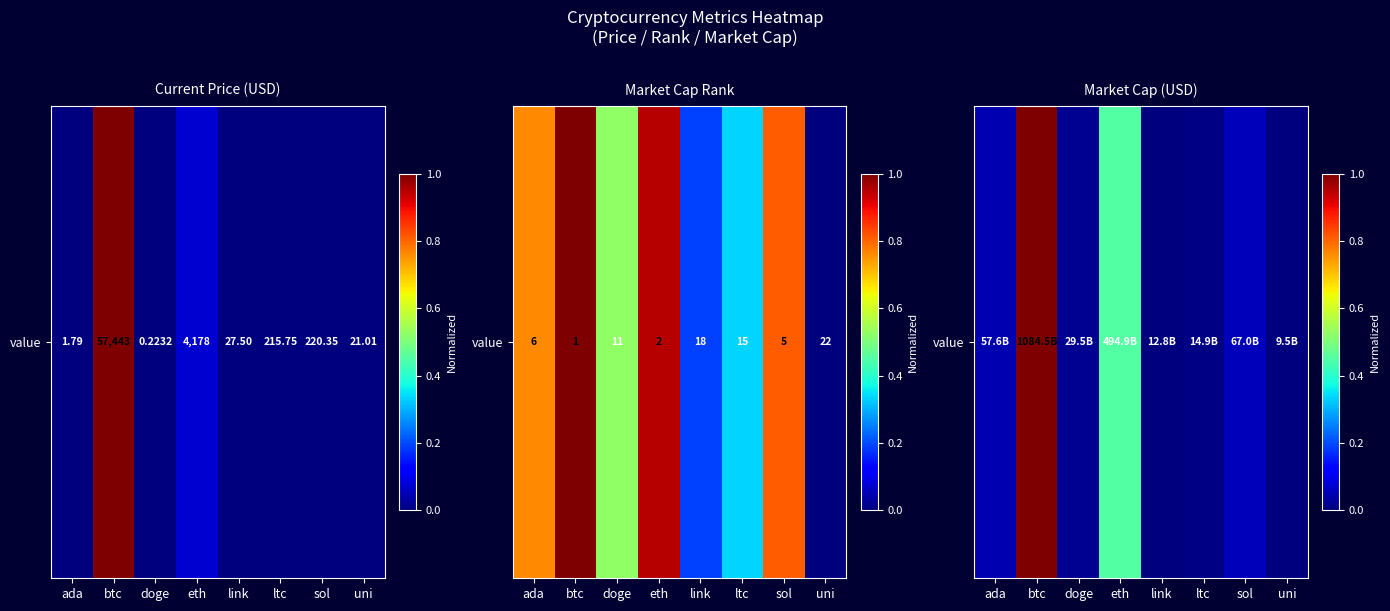

What is the change in value from eth to uni?

-0.5